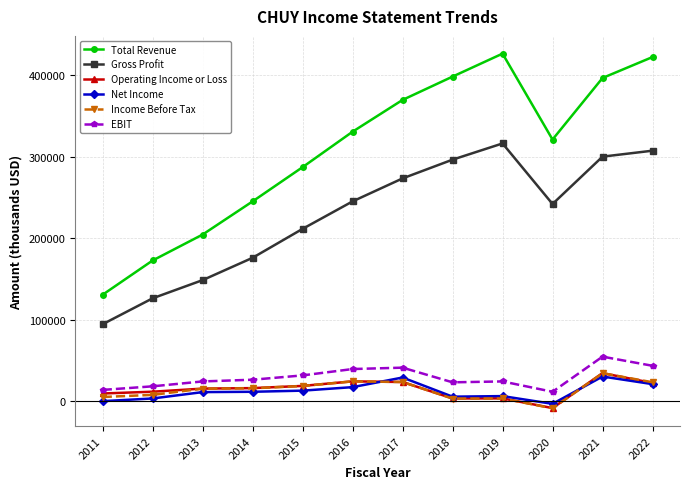

Which series has the largest range (max minus min)?

Total Revenue